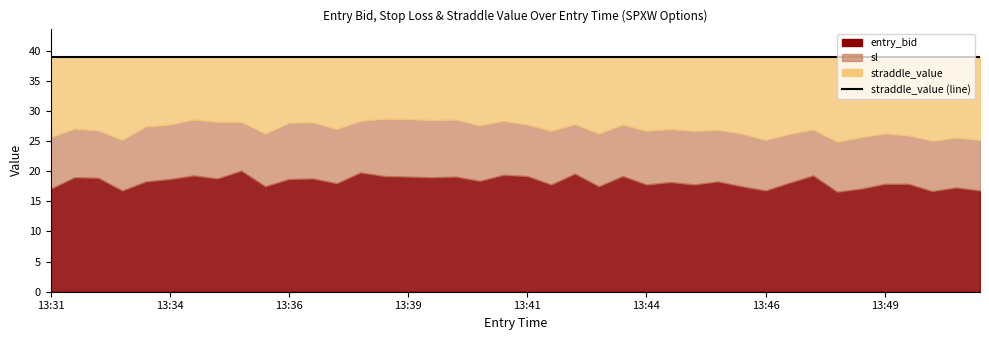

Which series changed the most between 13:34 and 13:48?

sl